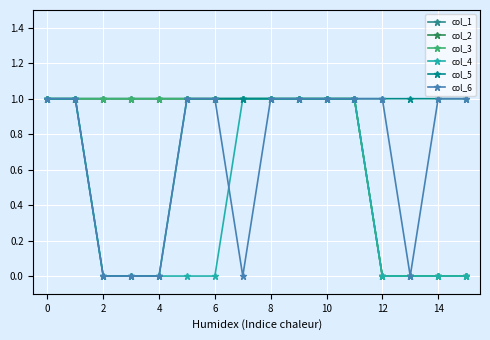

Is this an area chart (filled region under the line)?

No